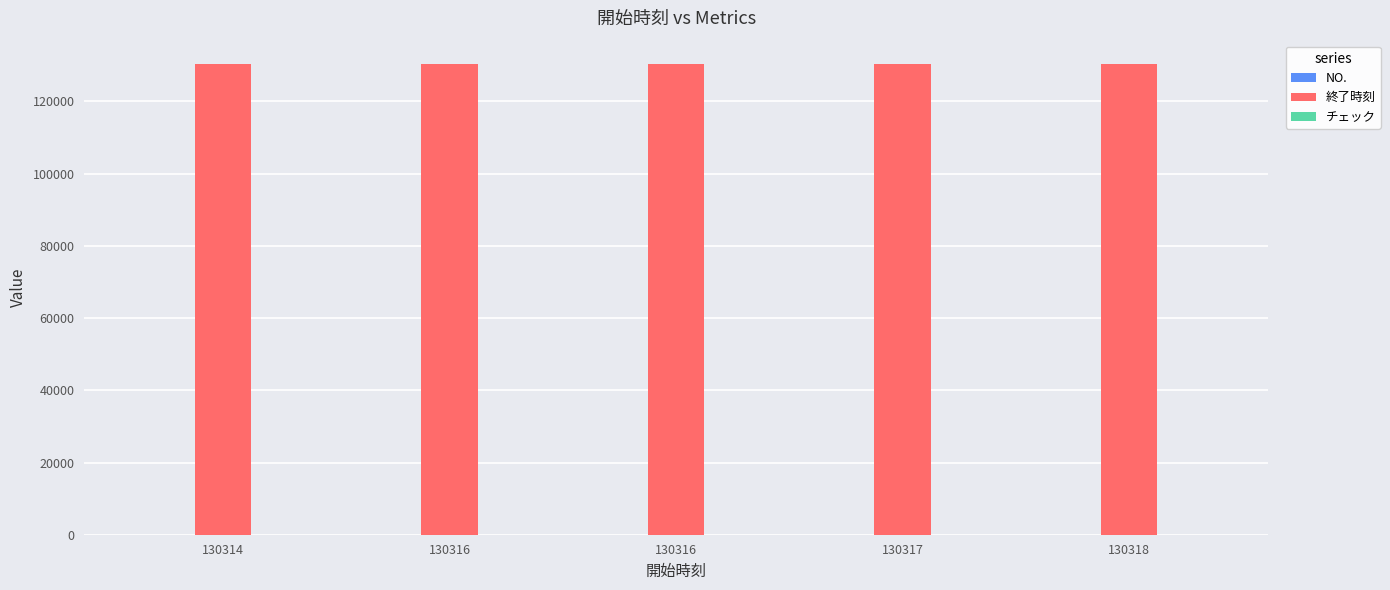

What is the difference between the highest and lowest values at 130318?

130319